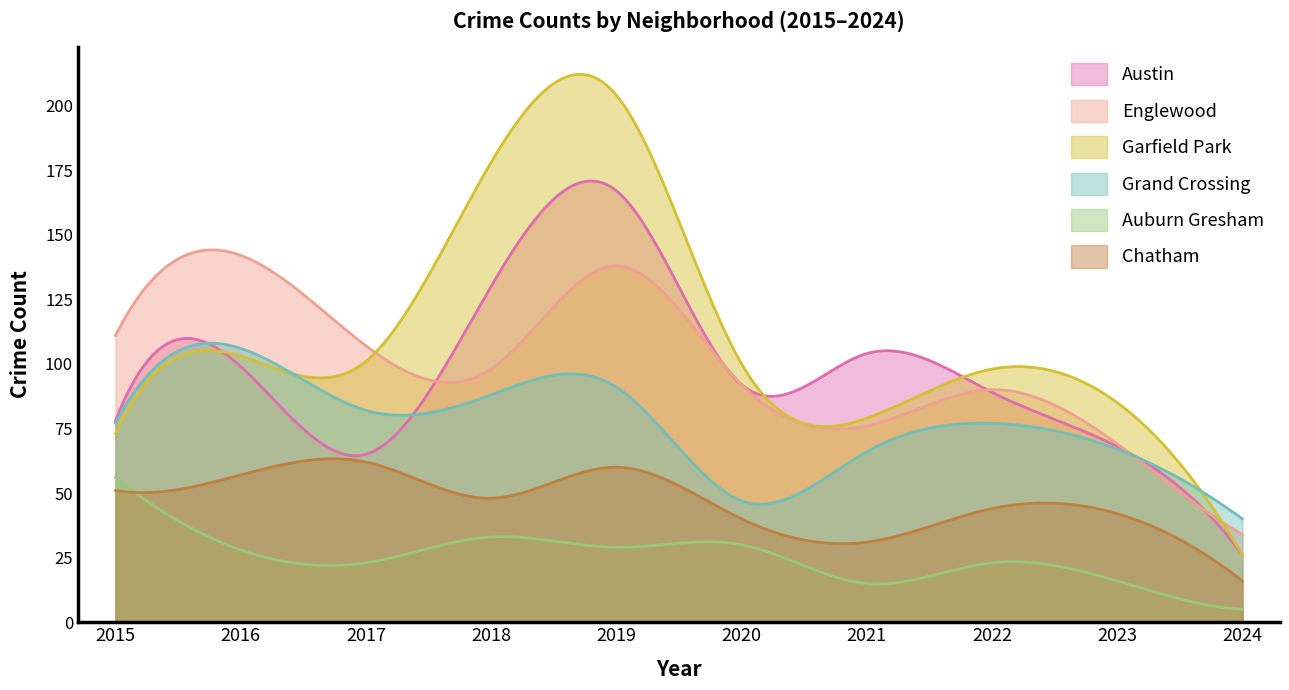

What is the sum of all Garfield Park values?

33704.1